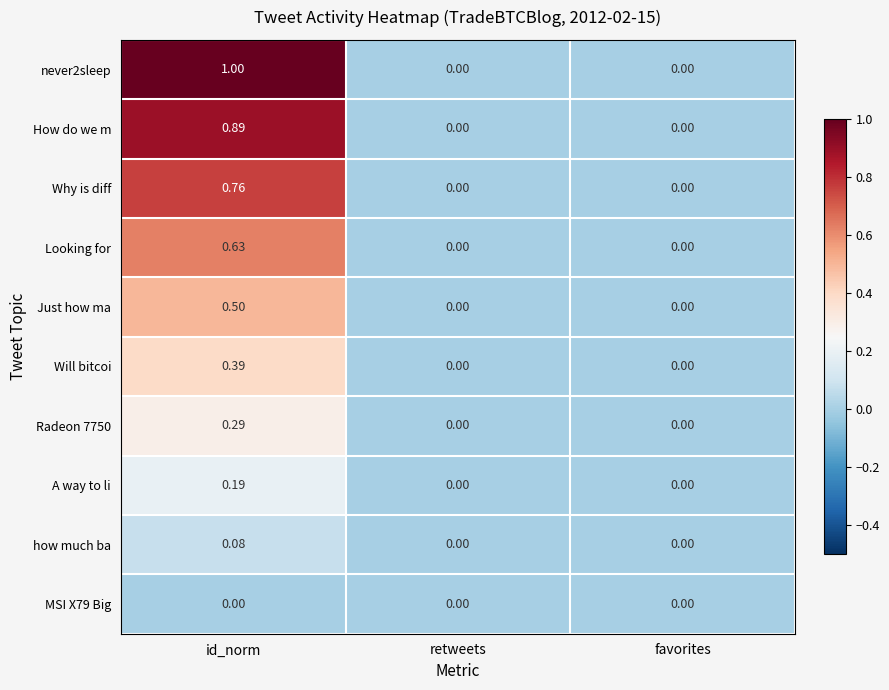

What is the total value across all series at id_norm?

4.7